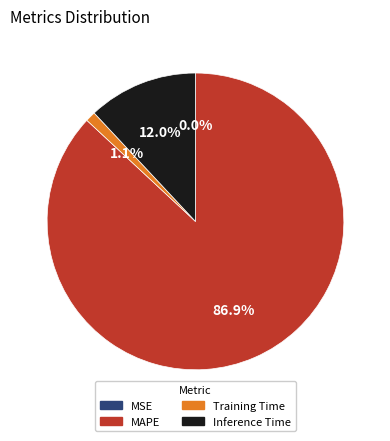

To the nearest percent, what is the difference between the Training Time and Inference Time slice percentages?

11%